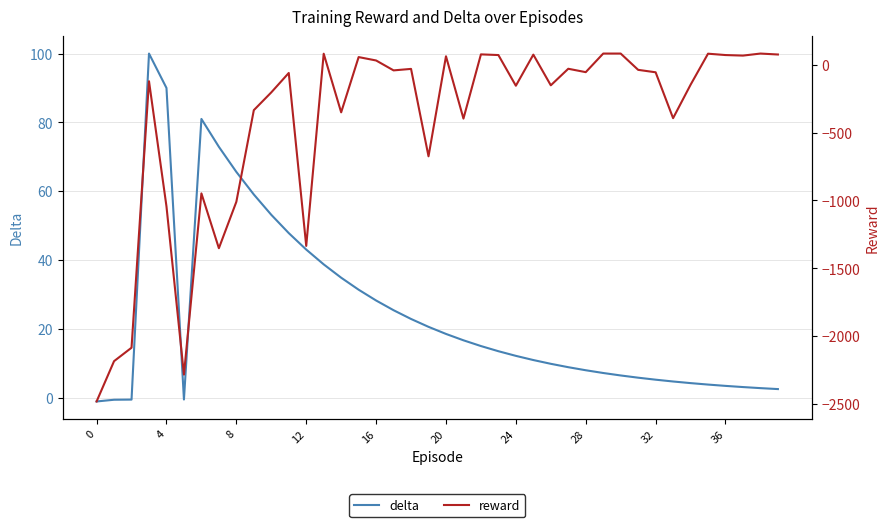

What is the maximum value for reward?

82.0